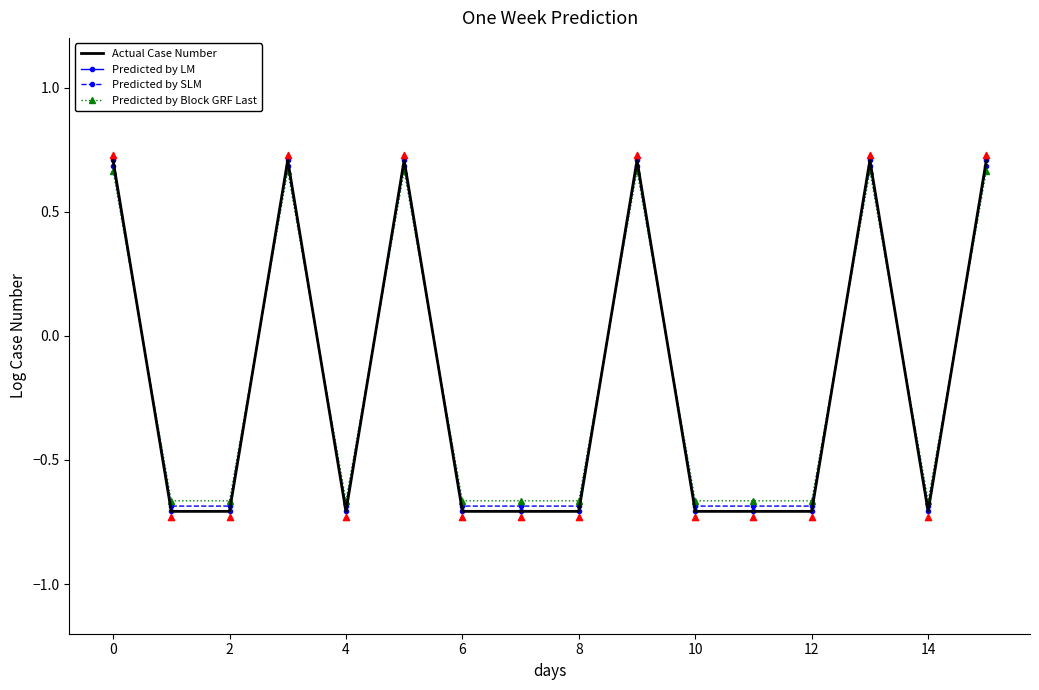

What is the total value across all series at 4?

-2.8